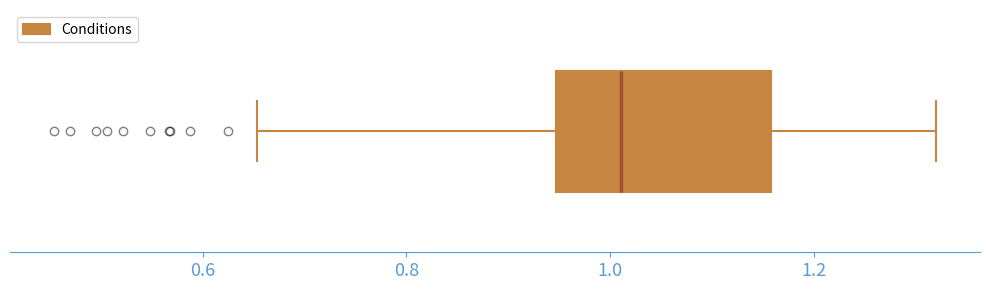

Transcribe this box plot: give where the median line is, the range the box spans, and where the two whiskers end, as read against the x-axis. The values are not printed on the chart, so give them approximately, as read against the axis.

median 1.02, box 0.94 to 1.16, whiskers 0.66 to 1.32